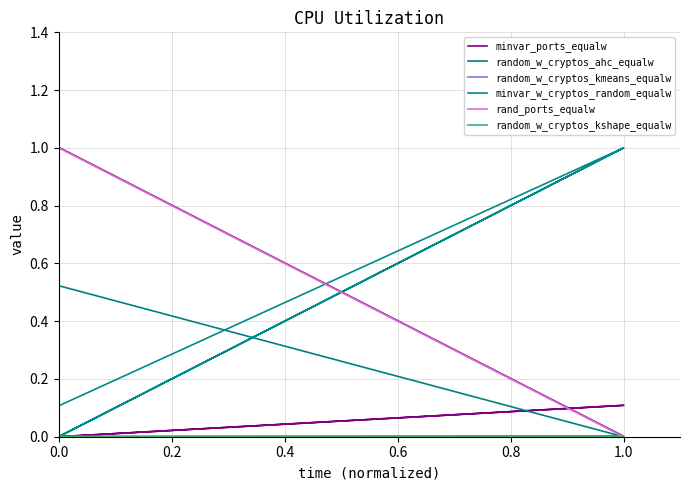

Which series changed the most between 1.0 and 0.0?

random_w_cryptos_kmeans_equalw